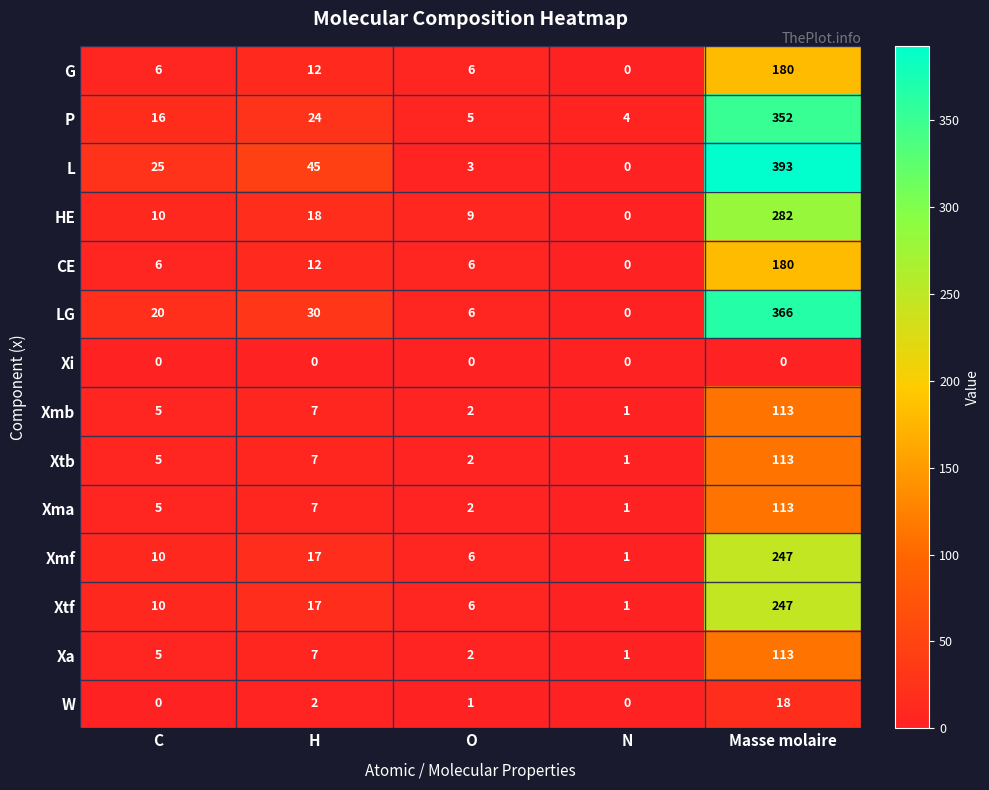

Which series has the largest total across all categories?

L